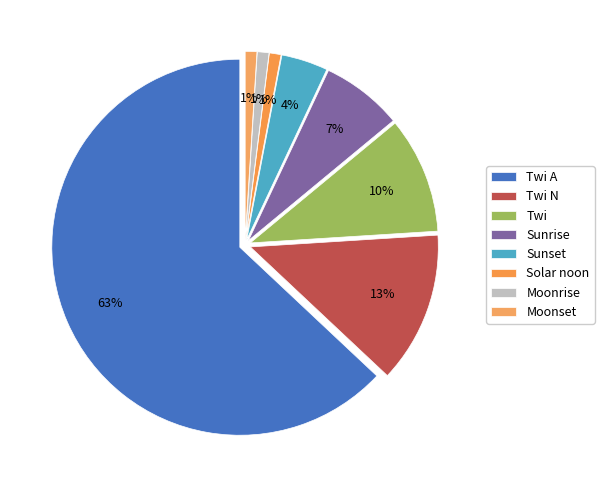

Which category has the biggest portion of the pie?

Twi A